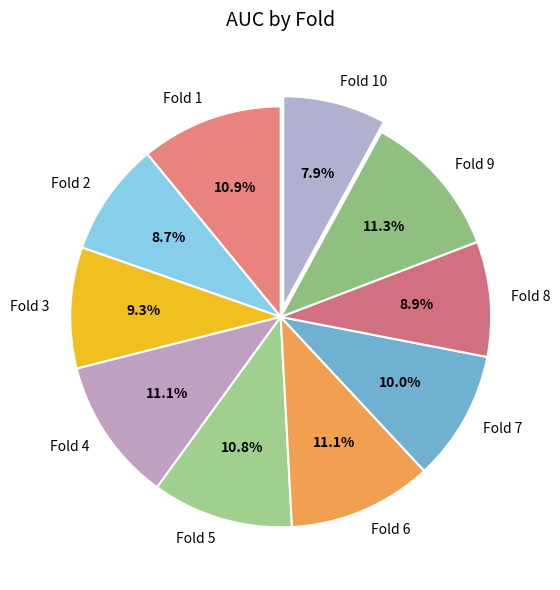

To the nearest percent, what percentage of the pie is Fold 1?

11%